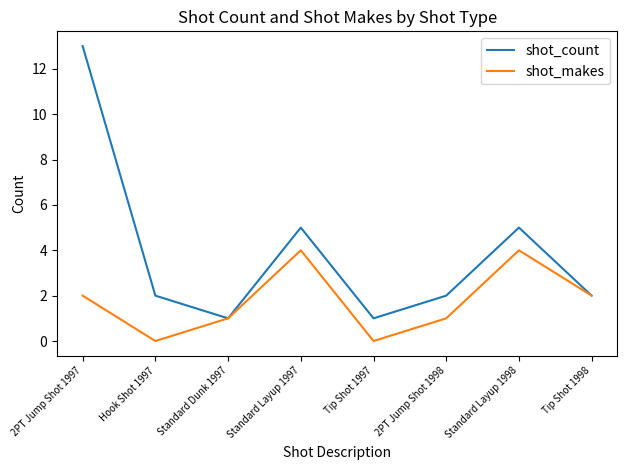

Which series has the largest total across all categories?

shot_count